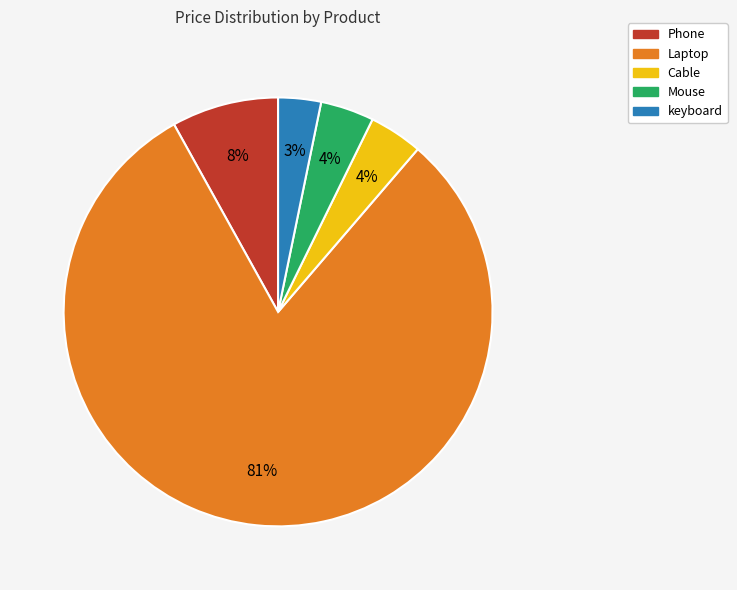

To the nearest percent, what percentage of the pie is Cable?

4%